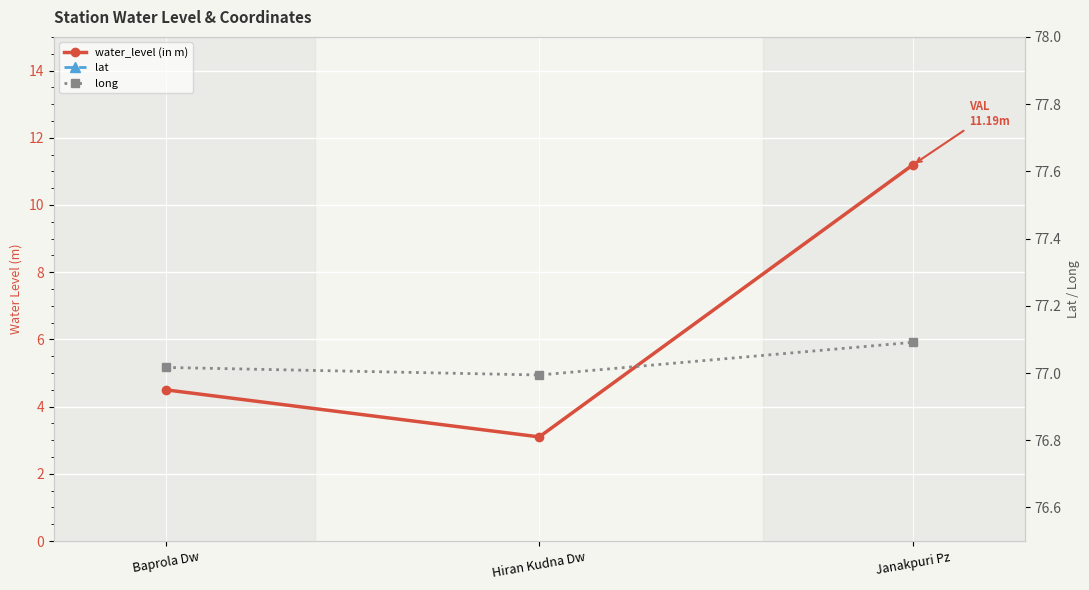

Which label corresponds to the smallest value in the chart?

Hiran Kudna Dw